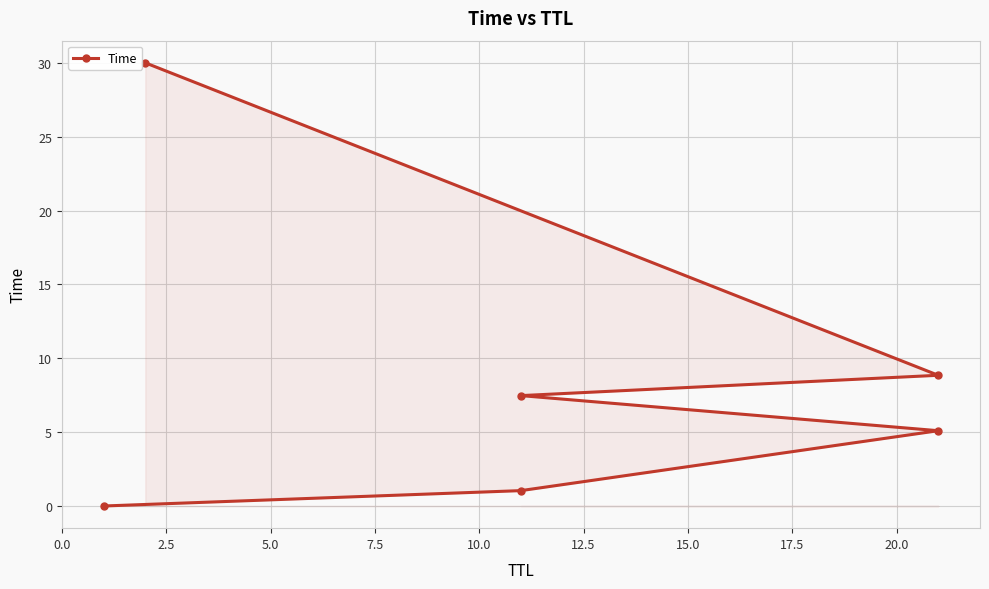

How many series are shown in this chart?

1